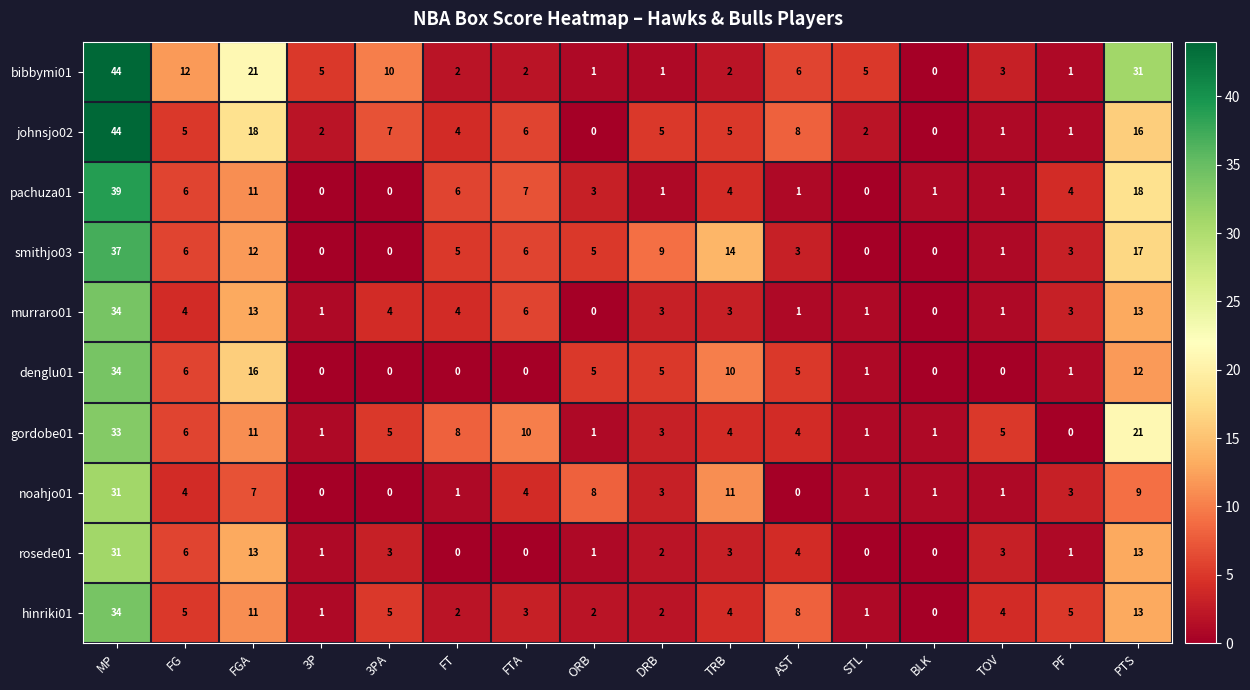

The value of hinriki01 at PTS is 13. True or false?

True